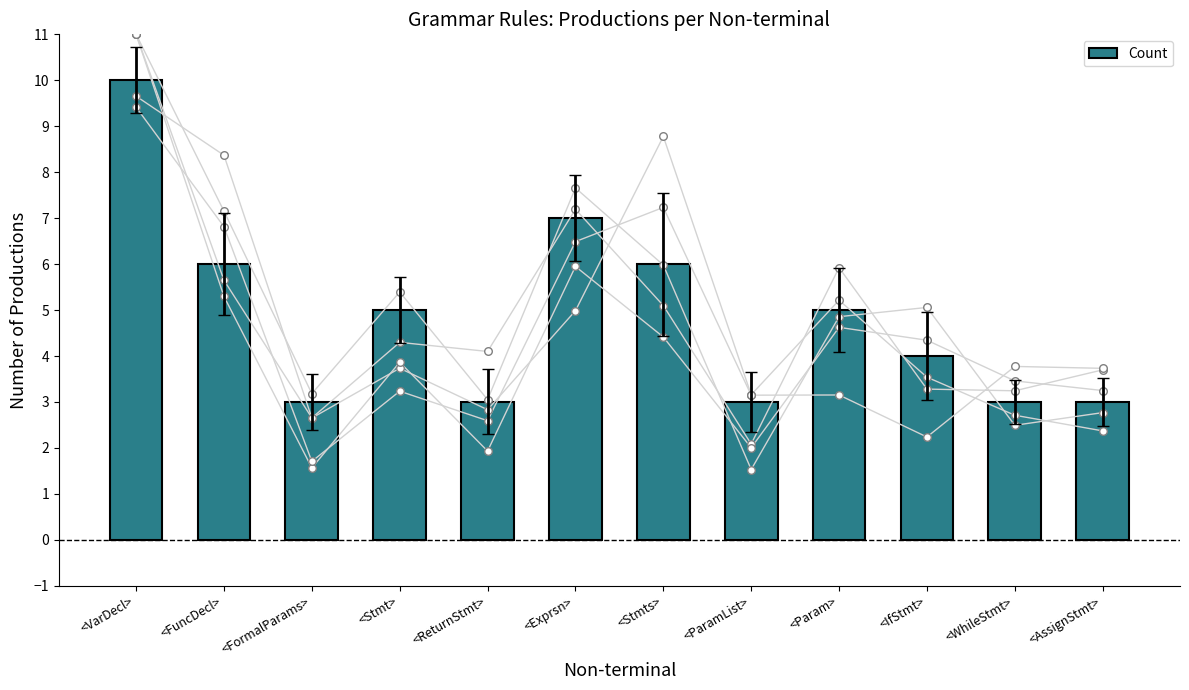

Approximately how many times larger is the value at <Exprsn> compared to <ParamList>?

2.3